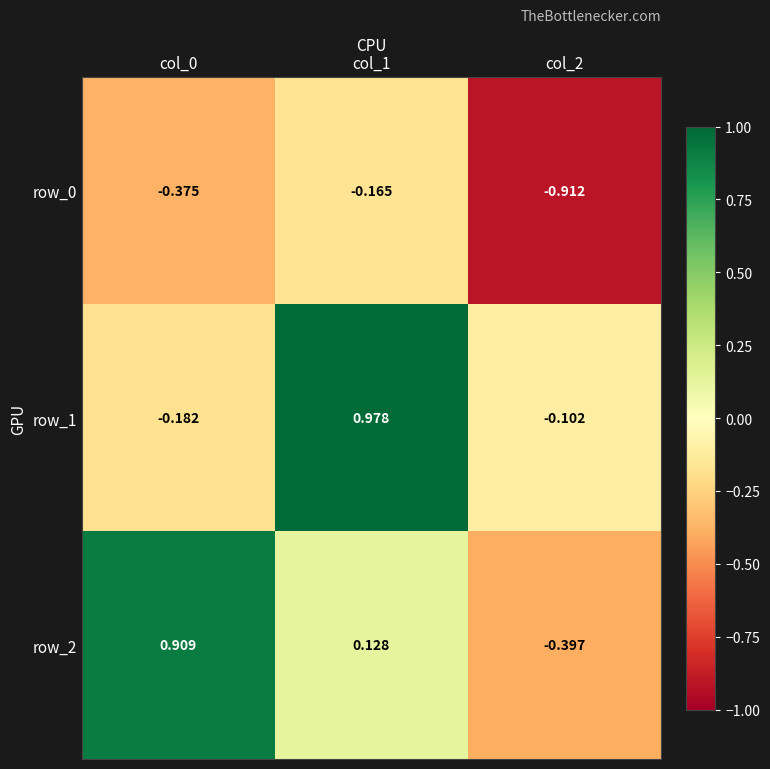

How many series are shown in this chart?

3